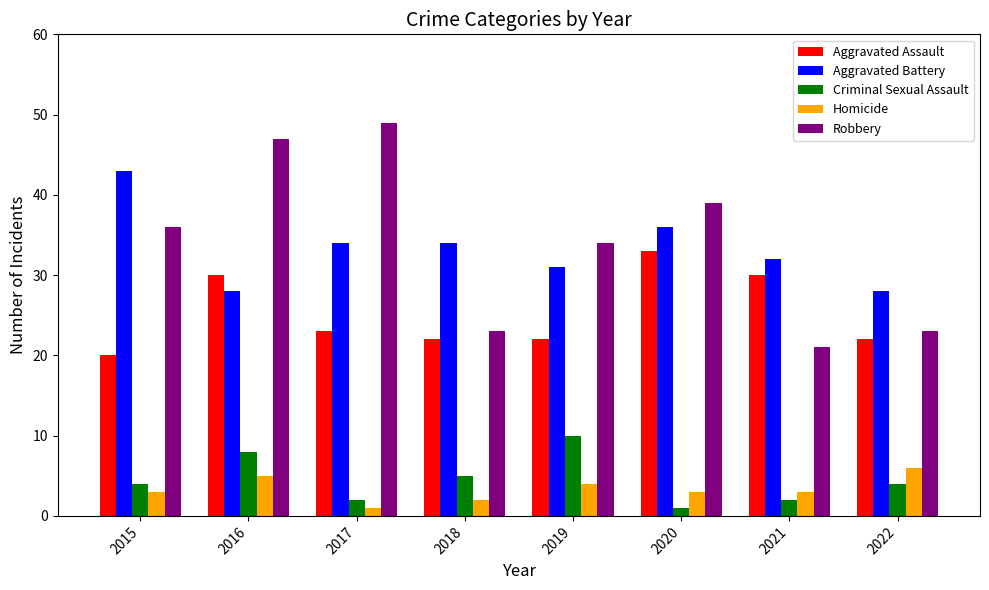

Rank the series by their maximum value, from highest to lowest.

Robbery, Aggravated Battery, Aggravated Assault, Criminal Sexual Assault, Homicide